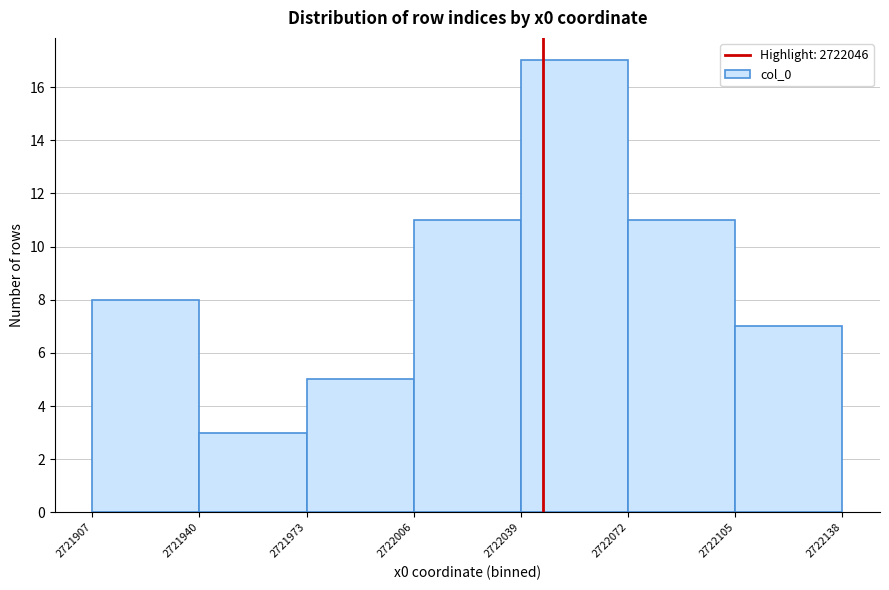

Reading left to right, transcribe this chart: for each bar, give the range it covers on the x-axis and its height. The values are not printed on the chart, so give them approximately, as read against the axis.

2721907 to 2721940: 8
2721940 to 2721973: 3
2721973 to 2722006: 5
2722006 to 2722039: 11
2722039 to 2722072: 17
2722072 to 2722105: 11
2722105 to 2722138: 7